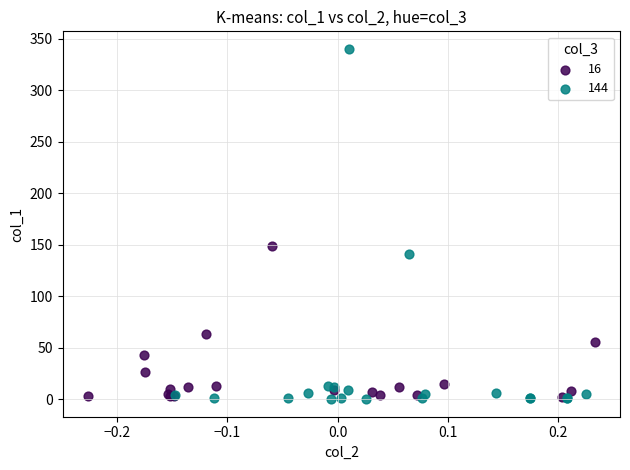

Which series reaches the maximum Y coordinate?

144